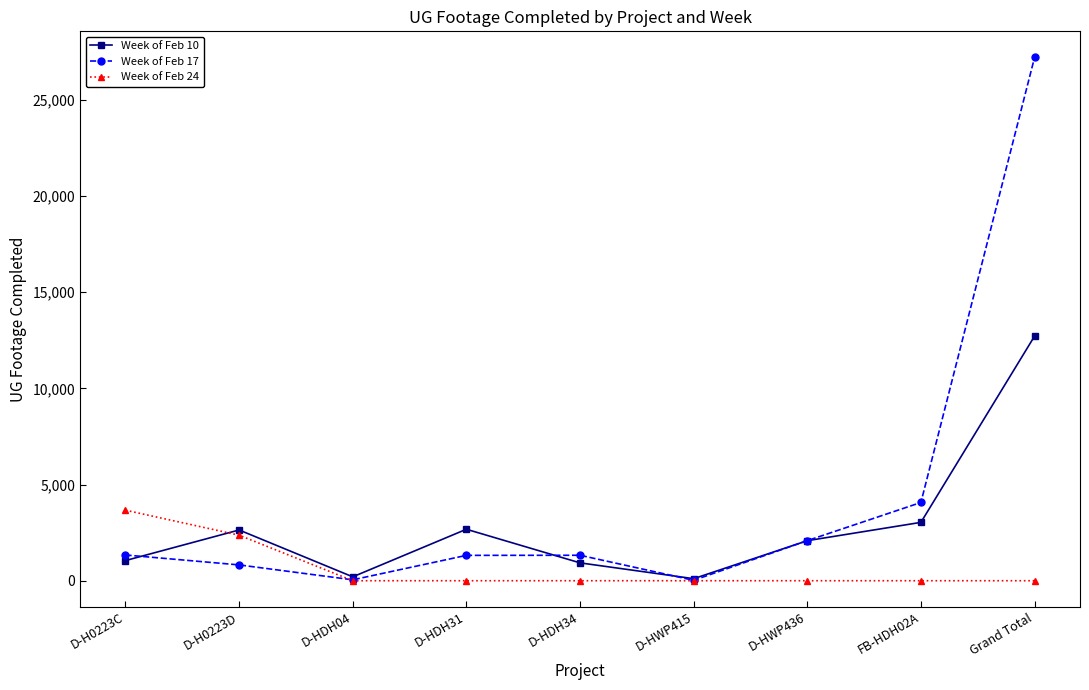

Which series has the widest spread of values?

Week of Feb 17